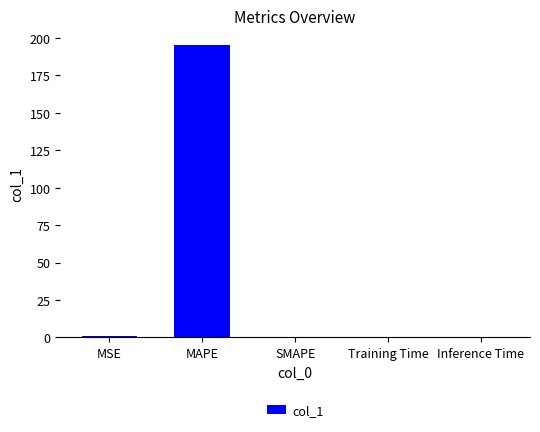

What is the sum of all values?

196.0